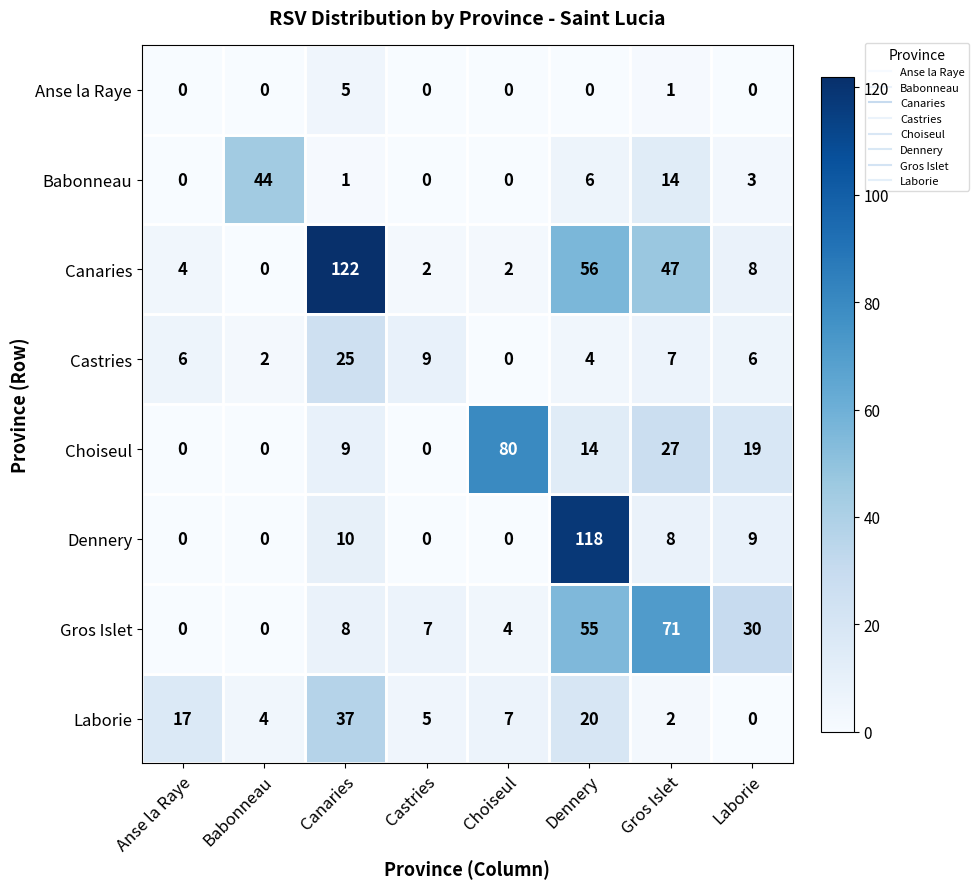

Read the Choiseul value at Laborie, to the nearest 10.

20